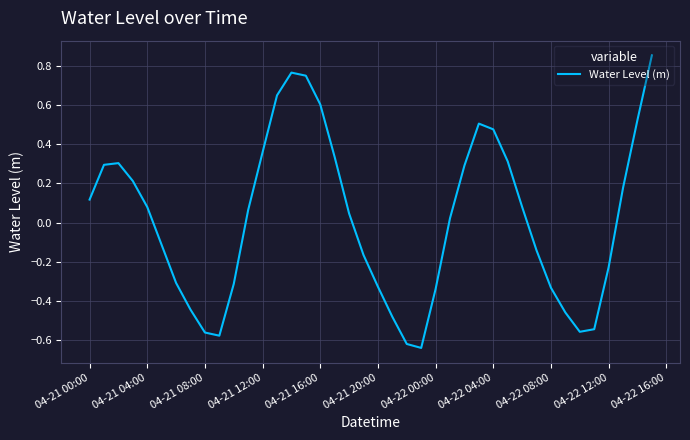

How many lines are shown in the chart?

1